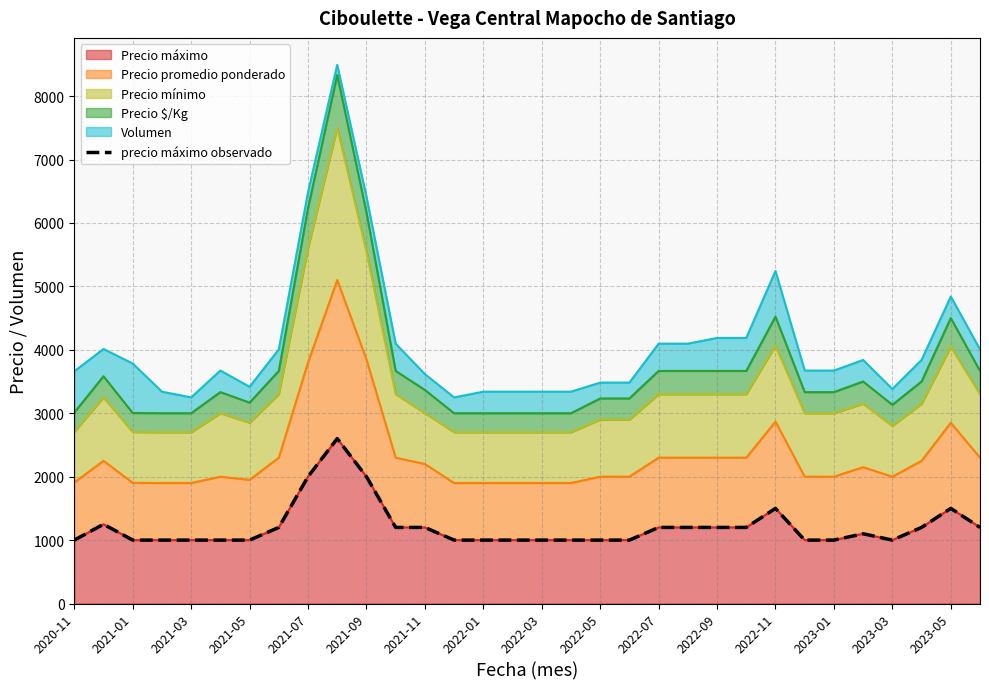

Count the number of values greater than 1100.

15